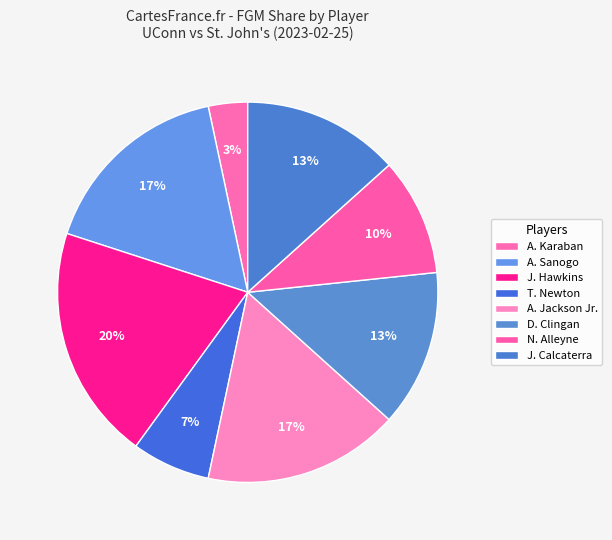

Count the number of slices in the pie.

8